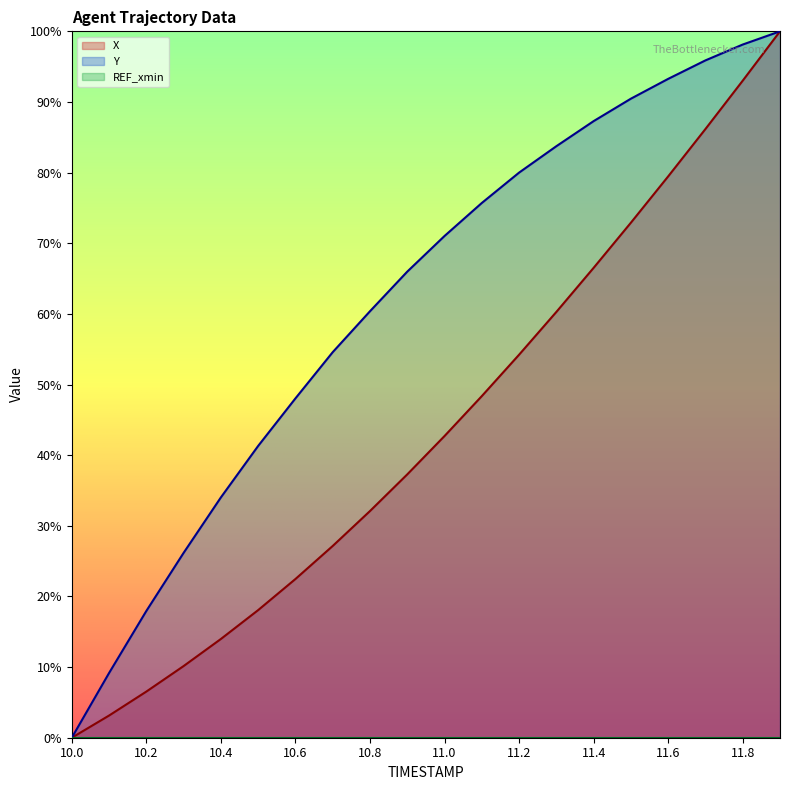

The X series shows 14.0 at 10.4. True or false?

True